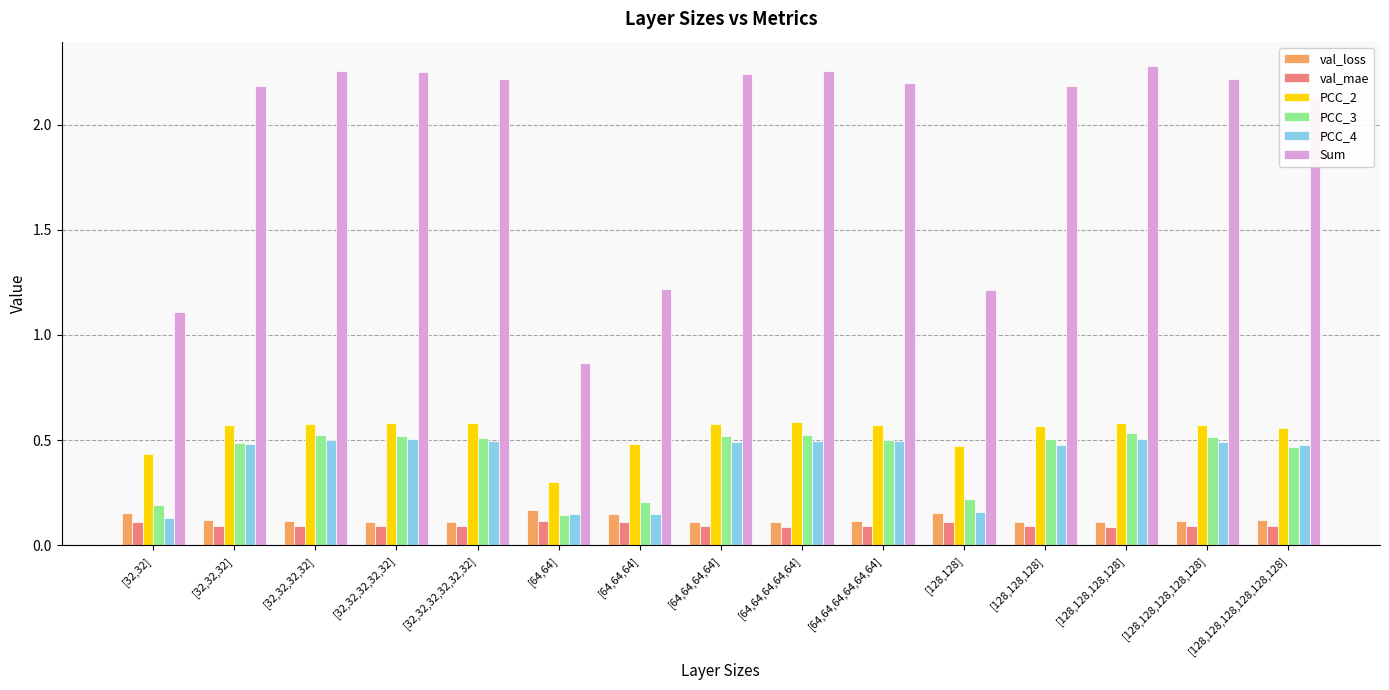

Which series has the largest range (max minus min)?

Sum